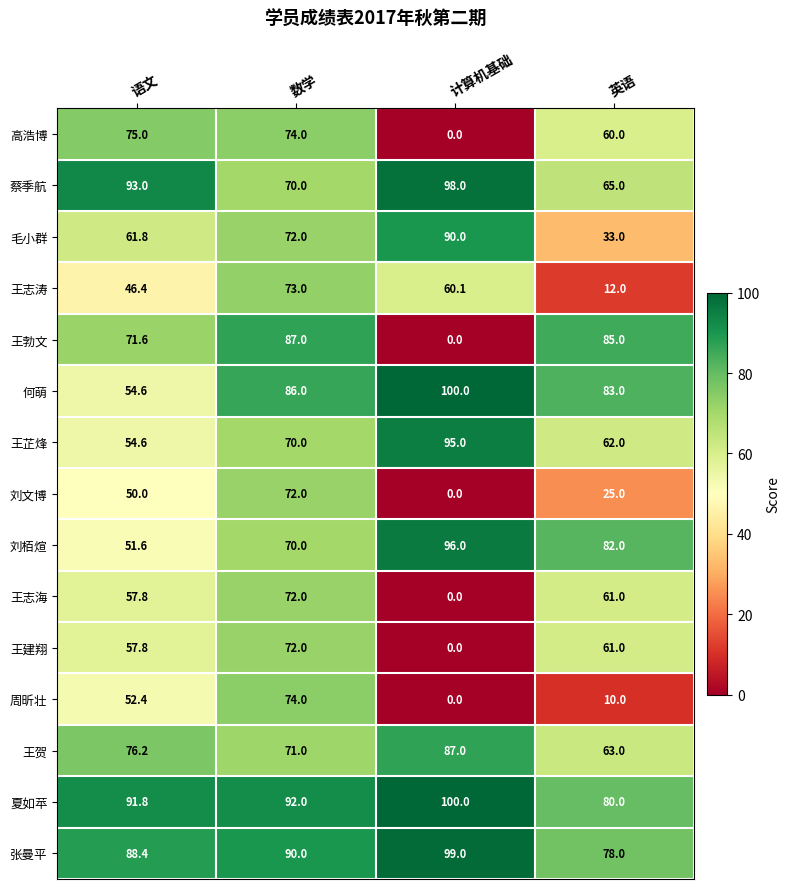

What is the difference between the highest and lowest values at 英语?

75.0